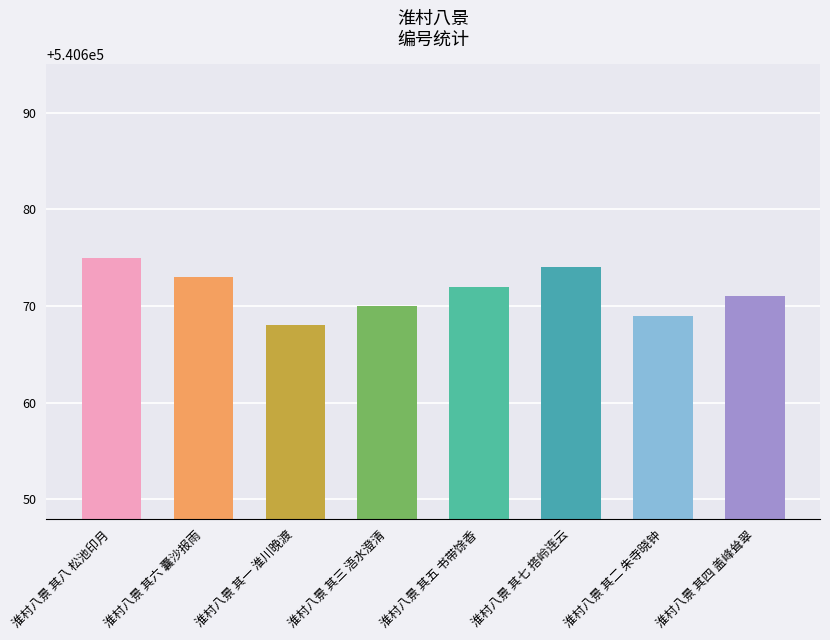

What is the sum of all values?

4325372